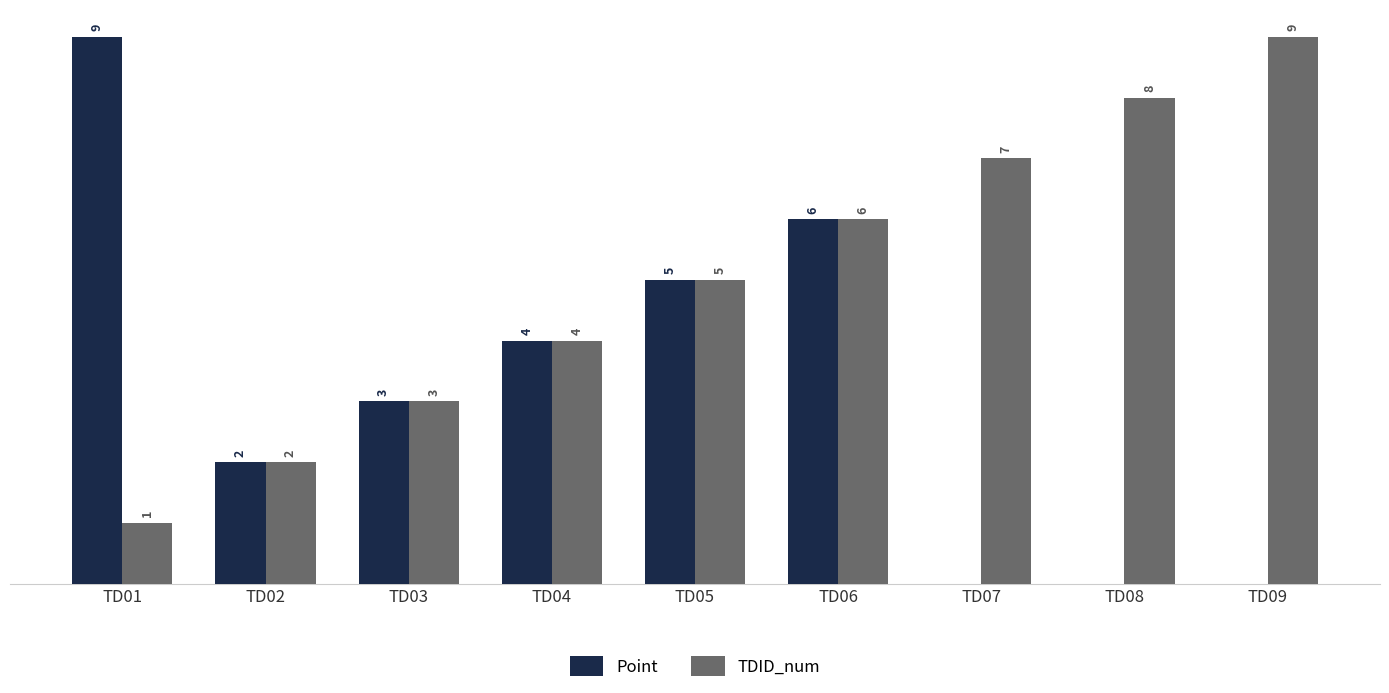

Which category has the highest value in the Point series?

TD01